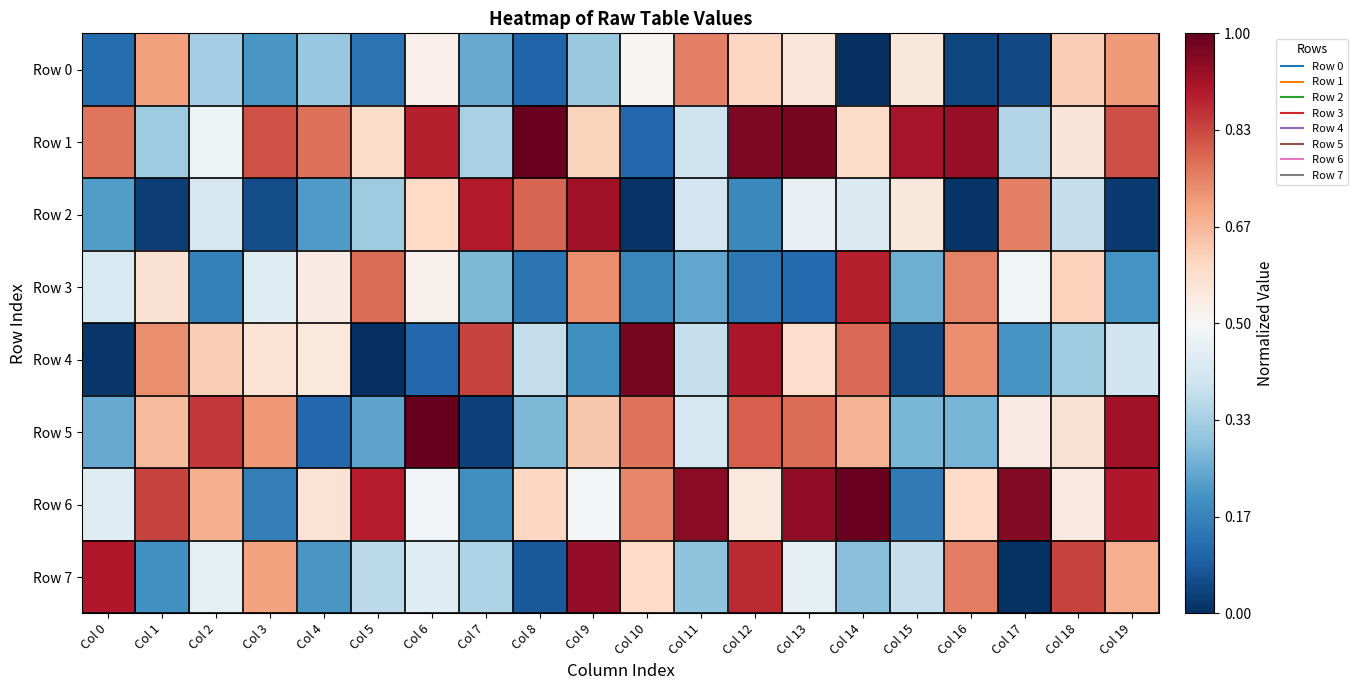

Reading right to left, what are all the values shown in this chart?

Row 0: Col 19=0.7	Col 18=0.6	Col 17=0.0	Col 16=0.0	Col 15=0.6	Col 14=0.0	Col 13=0.6	Col 12=0.6	Col 11=0.8	Col 10=0.5	Col 9=0.3	Col 8=0.1	Col 7=0.2	Col 6=0.5	Col 5=0.1	Col 4=0.3	Col 3=0.2	Col 2=0.3	Col 1=0.7	Col 0=0.1
Row 1: Col 19=0.8	Col 18=0.6	Col 17=0.4	Col 16=0.9	Col 15=0.9	Col 14=0.6	Col 13=1.0	Col 12=1.0	Col 11=0.4	Col 10=0.1	Col 9=0.6	Col 8=1.0	Col 7=0.3	Col 6=0.9	Col 5=0.6	Col 4=0.8	Col 3=0.8	Col 2=0.5	Col 1=0.3	Col 0=0.8
Row 2: Col 19=0.0	Col 18=0.4	Col 17=0.8	Col 16=0.0	Col 15=0.6	Col 14=0.4	Col 13=0.5	Col 12=0.2	Col 11=0.4	Col 10=0.0	Col 9=0.9	Col 8=0.8	Col 7=0.9	Col 6=0.6	Col 5=0.3	Col 4=0.2	Col 3=0.1	Col 2=0.4	Col 1=0.0	Col 0=0.2
Row 3: Col 19=0.2	Col 18=0.6	Col 17=0.5	Col 16=0.7	Col 15=0.3	Col 14=0.9	Col 13=0.1	Col 12=0.1	Col 11=0.2	Col 10=0.2	Col 9=0.7	Col 8=0.1	Col 7=0.3	Col 6=0.5	Col 5=0.8	Col 4=0.5	Col 3=0.4	Col 2=0.2	Col 1=0.6	Col 0=0.4
Row 4: Col 19=0.4	Col 18=0.3	Col 17=0.2	Col 16=0.7	Col 15=0.0	Col 14=0.8	Col 13=0.6	Col 12=0.9	Col 11=0.4	Col 10=1.0	Col 9=0.2	Col 8=0.4	Col 7=0.8	Col 6=0.1	Col 5=0.0	Col 4=0.6	Col 3=0.6	Col 2=0.6	Col 1=0.7	Col 0=0.0
Row 5: Col 19=0.9	Col 18=0.6	Col 17=0.5	Col 16=0.3	Col 15=0.3	Col 14=0.7	Col 13=0.8	Col 12=0.8	Col 11=0.4	Col 10=0.8	Col 9=0.6	Col 8=0.3	Col 7=0.0	Col 6=1.0	Col 5=0.2	Col 4=0.1	Col 3=0.7	Col 2=0.9	Col 1=0.7	Col 0=0.2
Row 6: Col 19=0.9	Col 18=0.5	Col 17=1.0	Col 16=0.6	Col 15=0.1	Col 14=1.0	Col 13=0.9	Col 12=0.6	Col 11=0.9	Col 10=0.7	Col 9=0.5	Col 8=0.6	Col 7=0.2	Col 6=0.5	Col 5=0.9	Col 4=0.6	Col 3=0.2	Col 2=0.7	Col 1=0.8	Col 0=0.4
Row 7: Col 19=0.7	Col 18=0.8	Col 17=0.0	Col 16=0.8	Col 15=0.4	Col 14=0.3	Col 13=0.4	Col 12=0.9	Col 11=0.3	Col 10=0.6	Col 9=0.9	Col 8=0.1	Col 7=0.3	Col 6=0.4	Col 5=0.4	Col 4=0.2	Col 3=0.7	Col 2=0.5	Col 1=0.2	Col 0=0.9